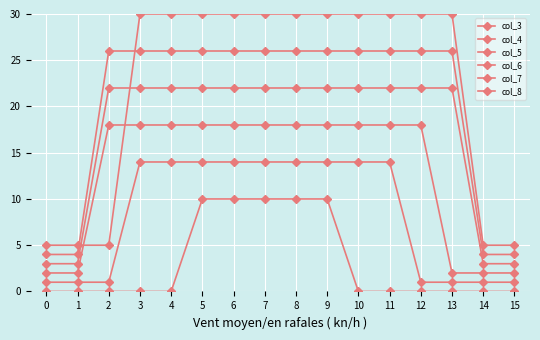

How many lines are shown in the chart?

6